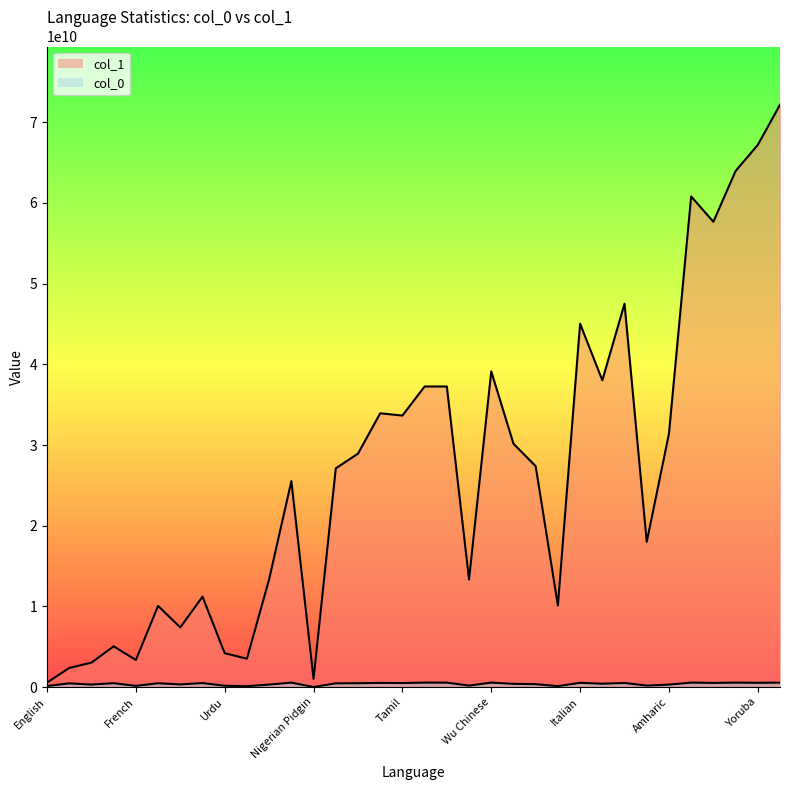

True or false: col_0_line and col_1_line intersect in this chart.

False